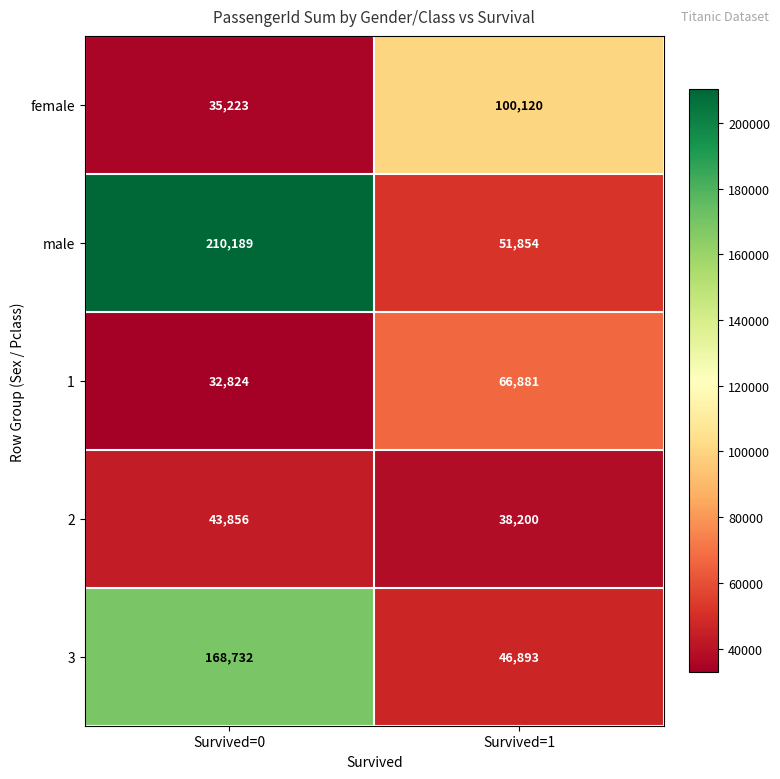

What is the total value across all series at Survived=1?

303948